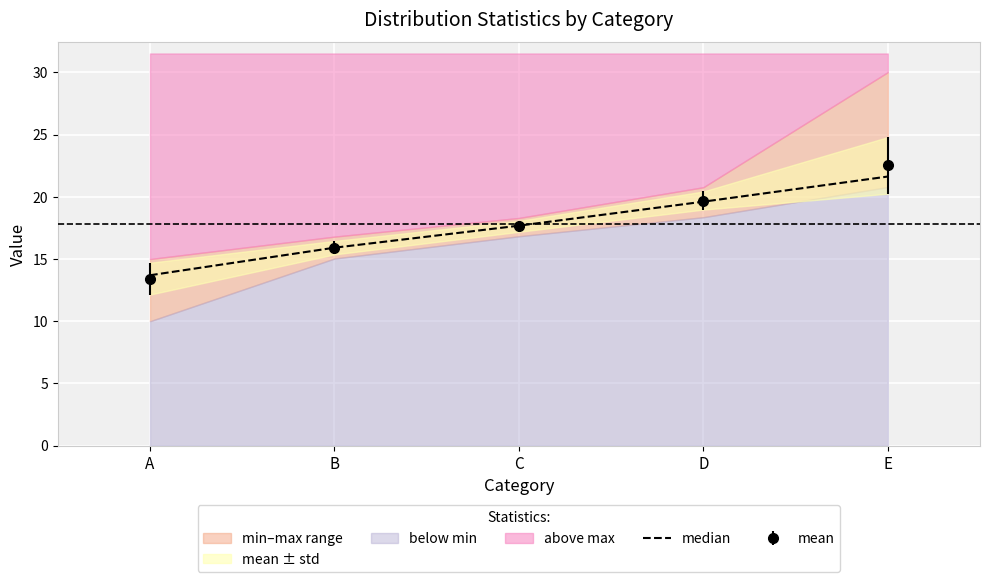

Which has a higher value, B or A?

B